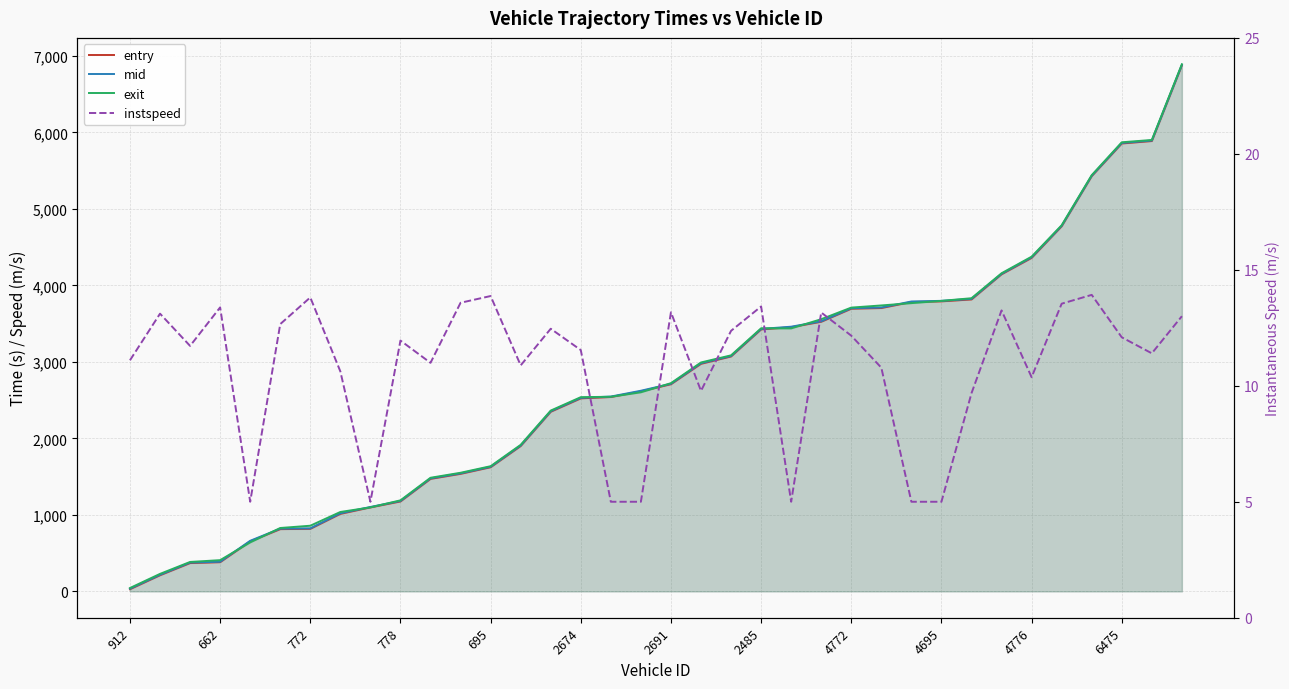

At which label is exit closest to 3467?

2485